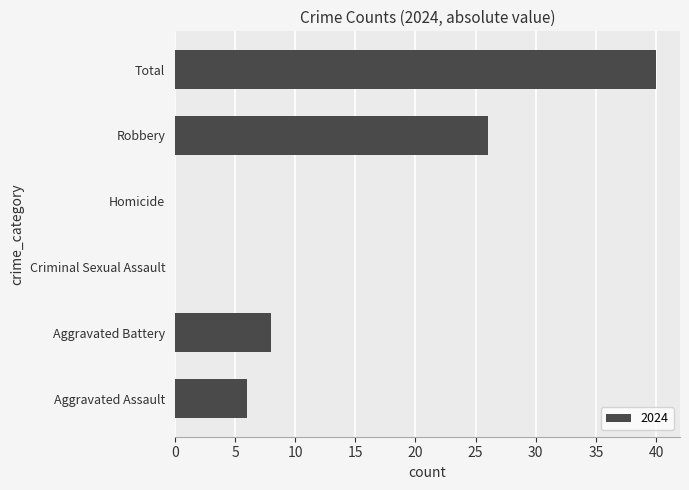

What is the sum of the values at Total and Robbery?

66